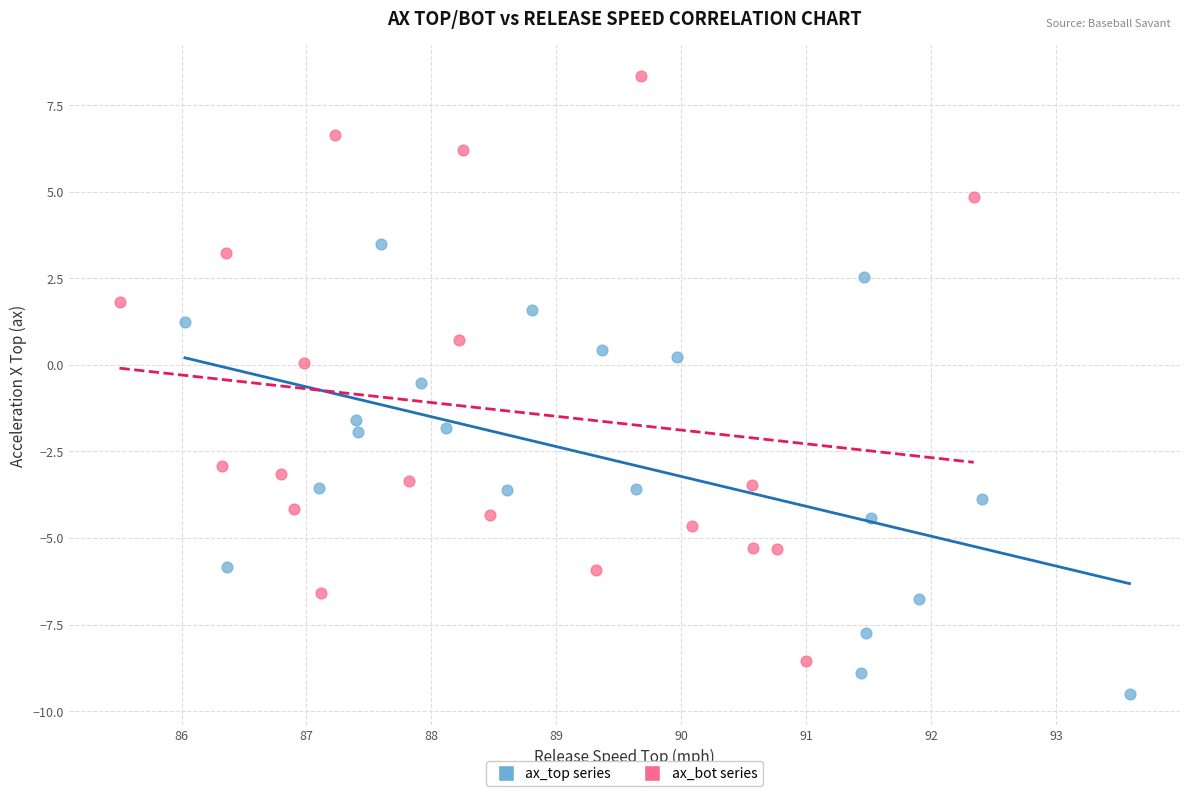

Which series contains the lowest Y value?

ax_top series